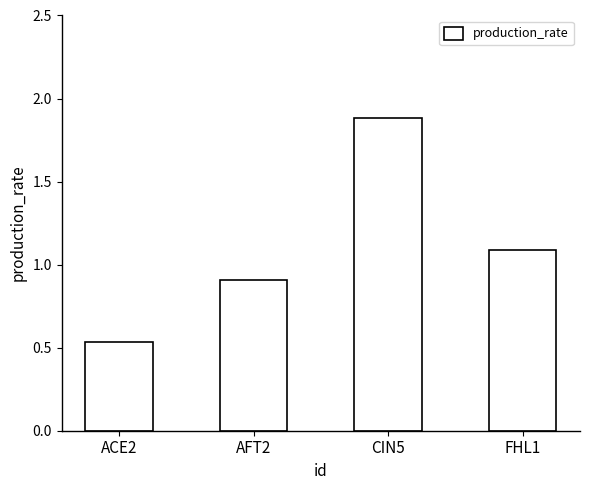

What is the label of the 3rd bar from the right?

AFT2